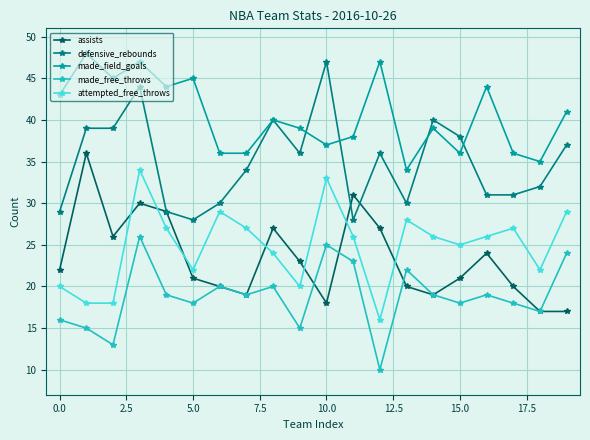

In attempted_free_throws, how many points are higher than both neighbors (excluding endpoints)?

5